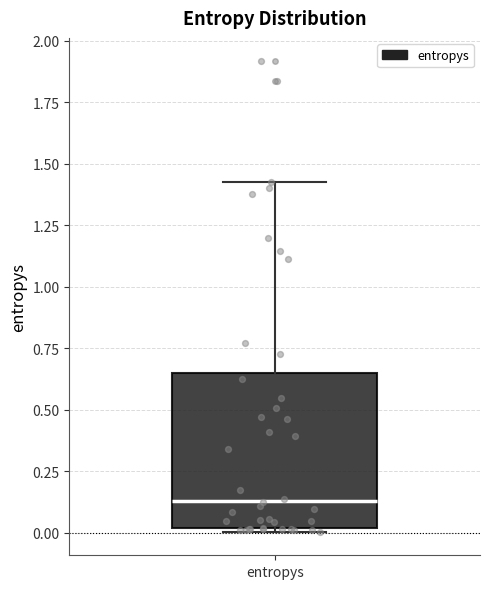

Read this box plot against the y-axis: the position of the median line, the range covered by the box, and the ends of both whiskers. The values are not printed on the chart, so give them approximately, as read against the axis.

median 0.15, box 0.00 to 0.65, whiskers 0.00 to 1.45